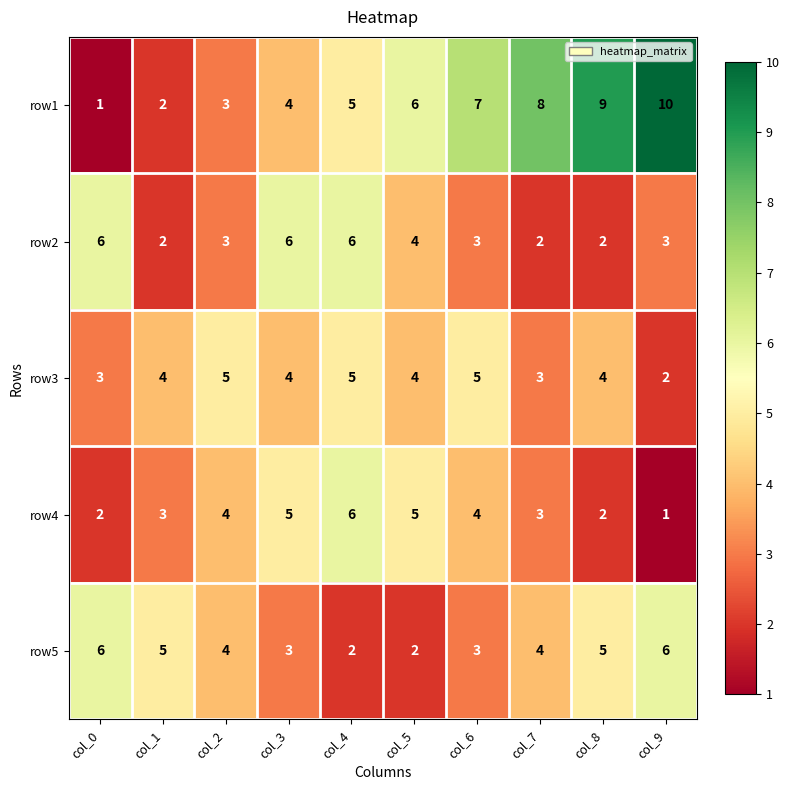

Is the value of row1 at col_0 greater than the value of row5 at col_8?

No